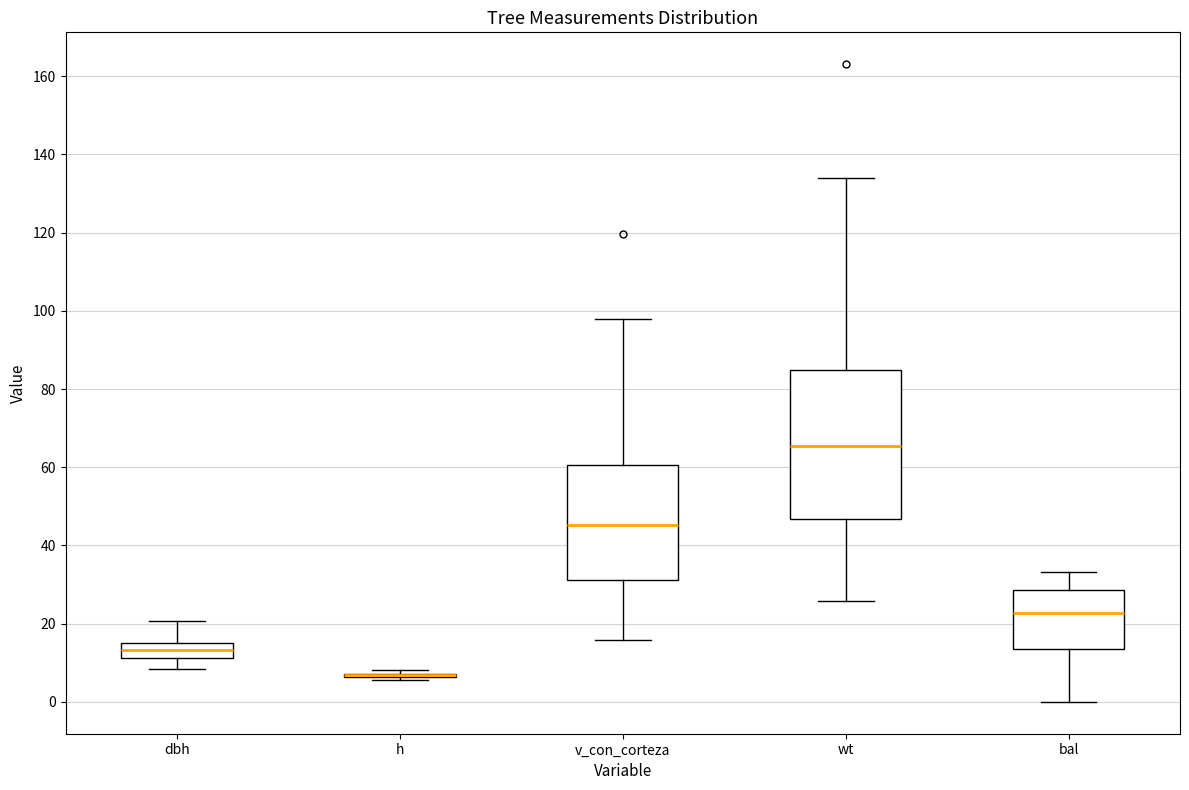

Reading left to right, transcribe this box plot: for each box, give where its median line is, the range the box spans, and where its two whiskers end, as read against the y-axis. The values are not printed on the chart, so give them approximately, as read against the axis.

dbh: median 14, box 12 to 16, whiskers 8 to 20
h: box collapsed to a line at 6, whiskers 6 to 8
v_con_corteza: median 46, box 32 to 60, whiskers 16 to 98
wt: median 66, box 46 to 84, whiskers 26 to 134
bal: median 22, box 14 to 28, whiskers 0 to 34